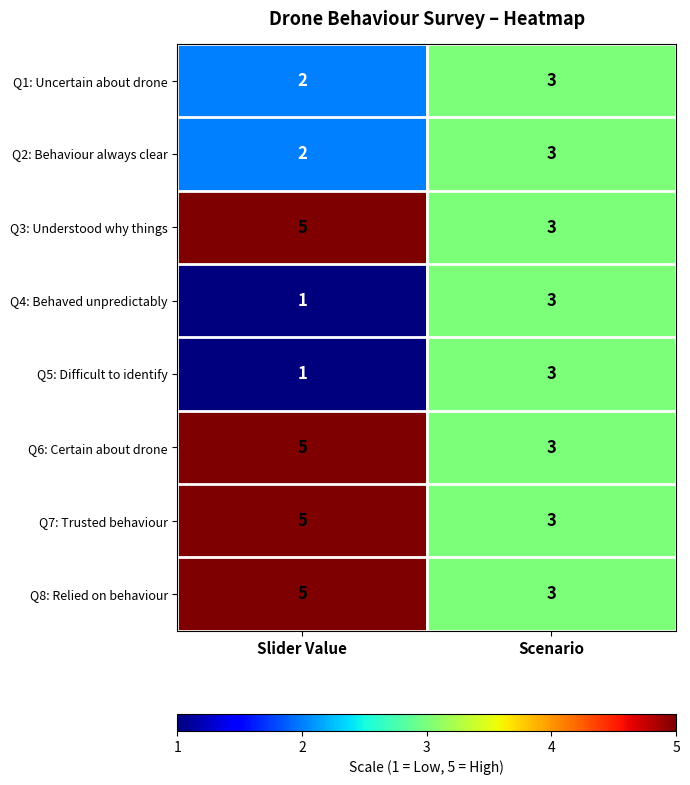

What is the sum of the Q8: Relied on behaviour values at Slider Value and Scenario?

8